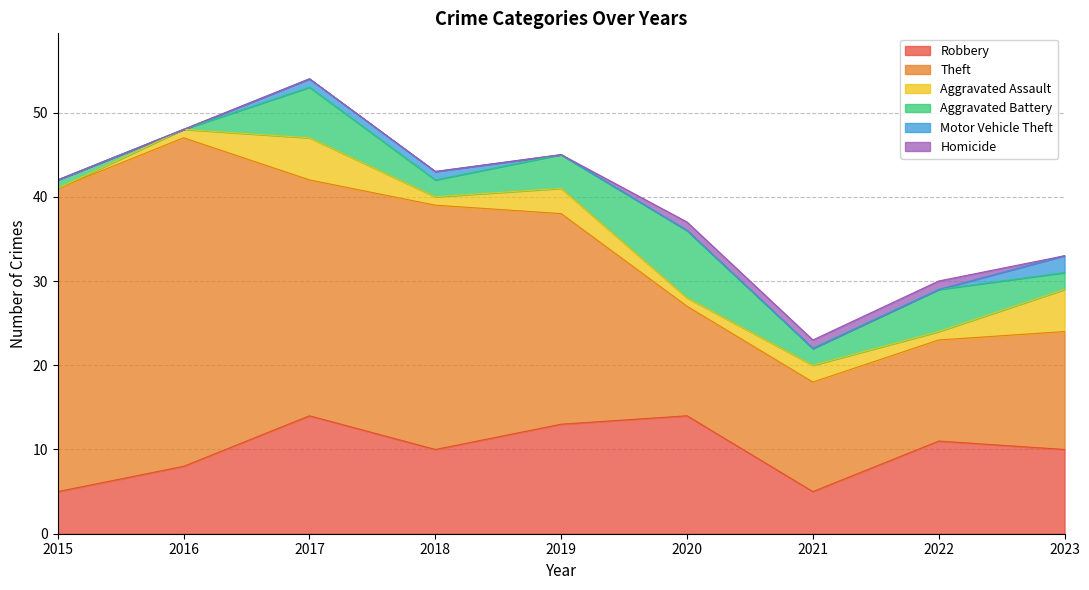

What are all the series names shown in the legend?

Robbery, Theft, Aggravated Assault, Aggravated Battery, Motor Vehicle Theft, Homicide